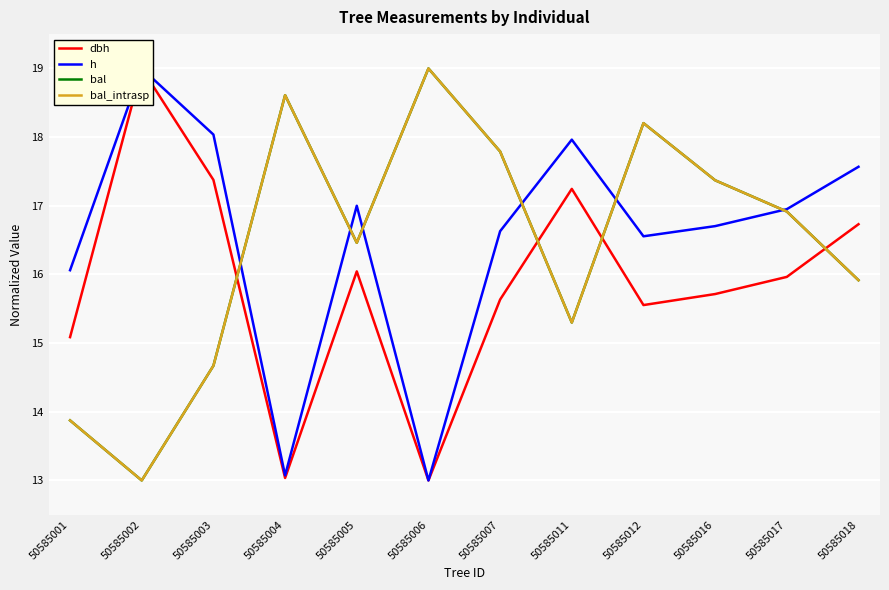

Is the value of bal at 50585016 greater than the value of bal_intrasp at 50585018?

Yes